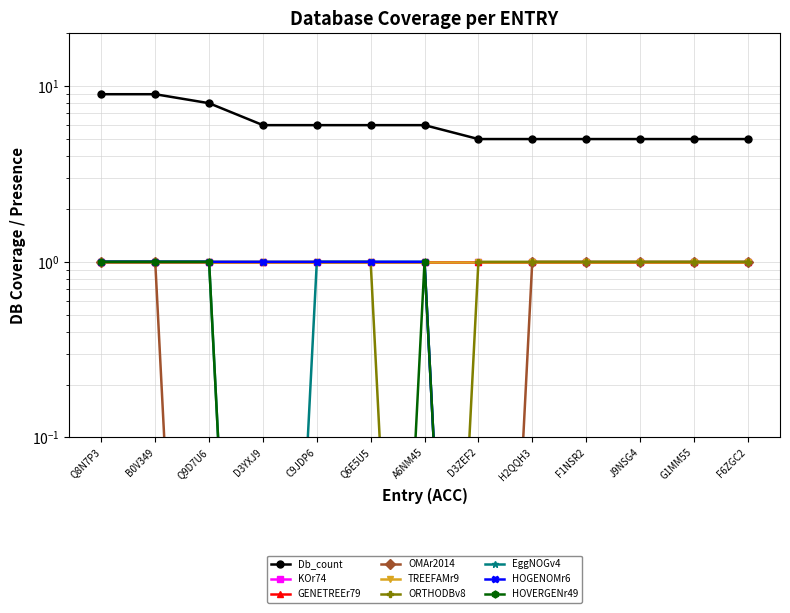

Does the chart display data point markers on the line(s)?

Yes